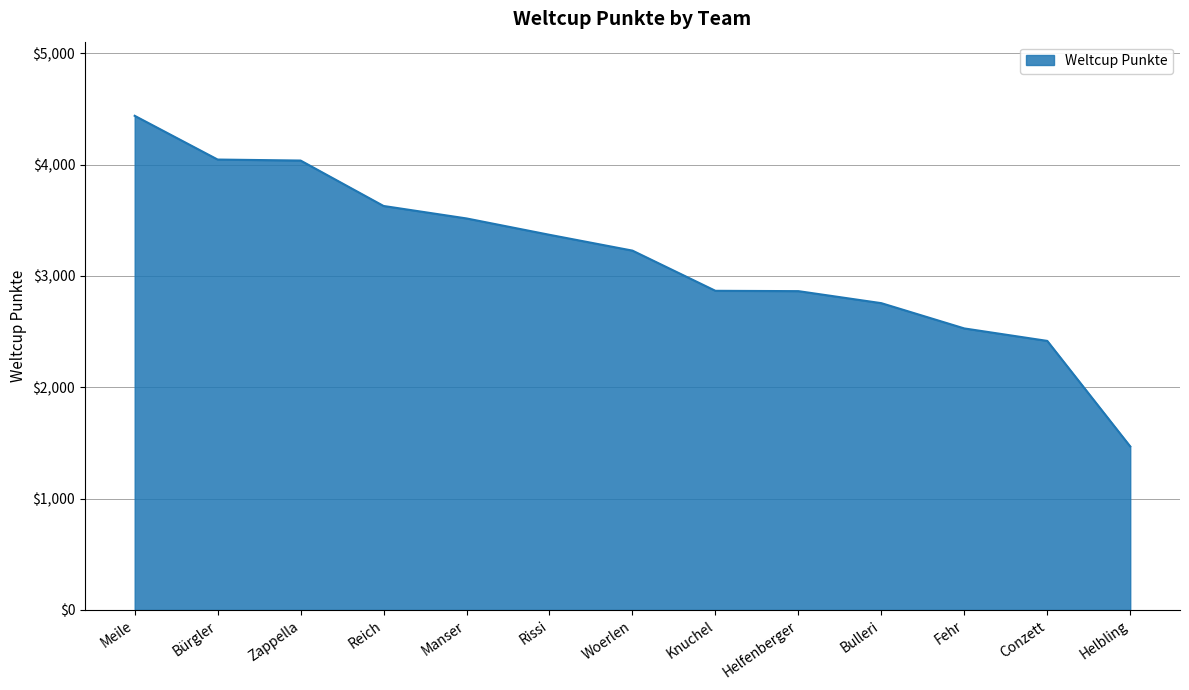

Approximately how many times larger is the value at Conzett compared to Bulleri?

0.9